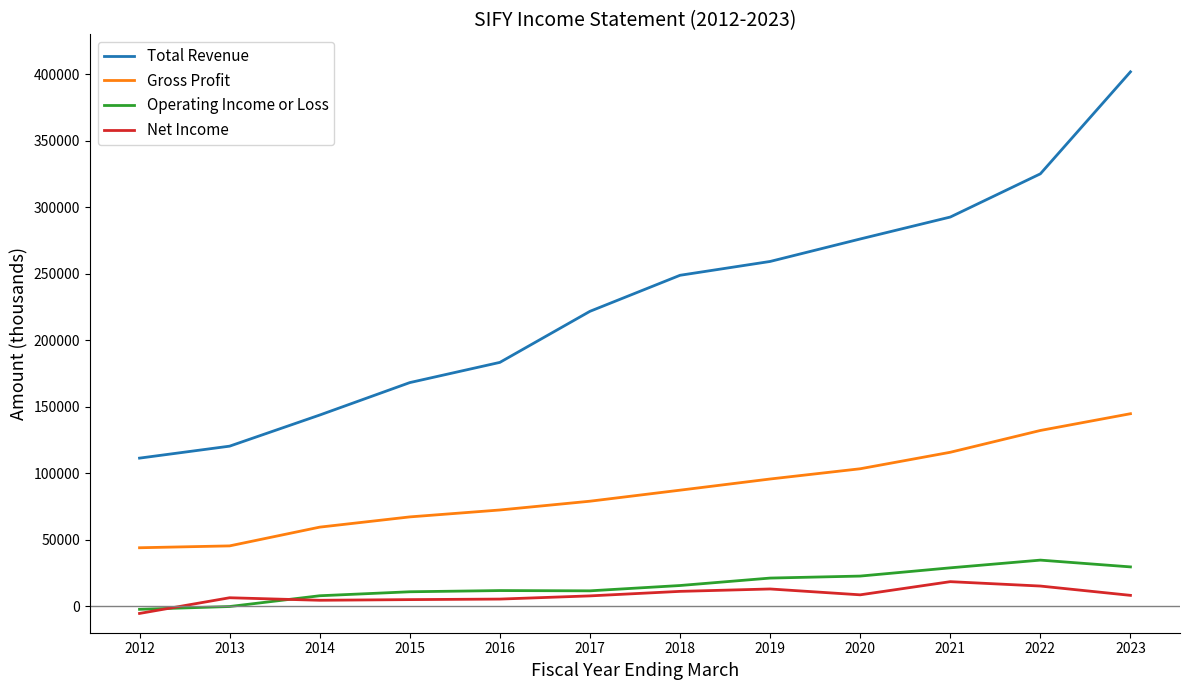

What is the spread (max minus min) of values at 2015?

163200